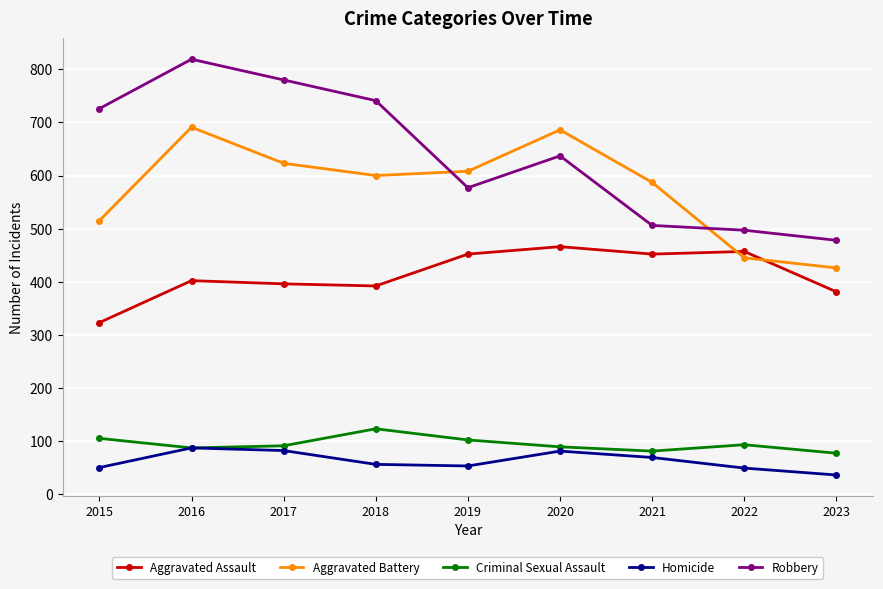

What is the difference between the second highest and minimum values in the Homicide series?

46